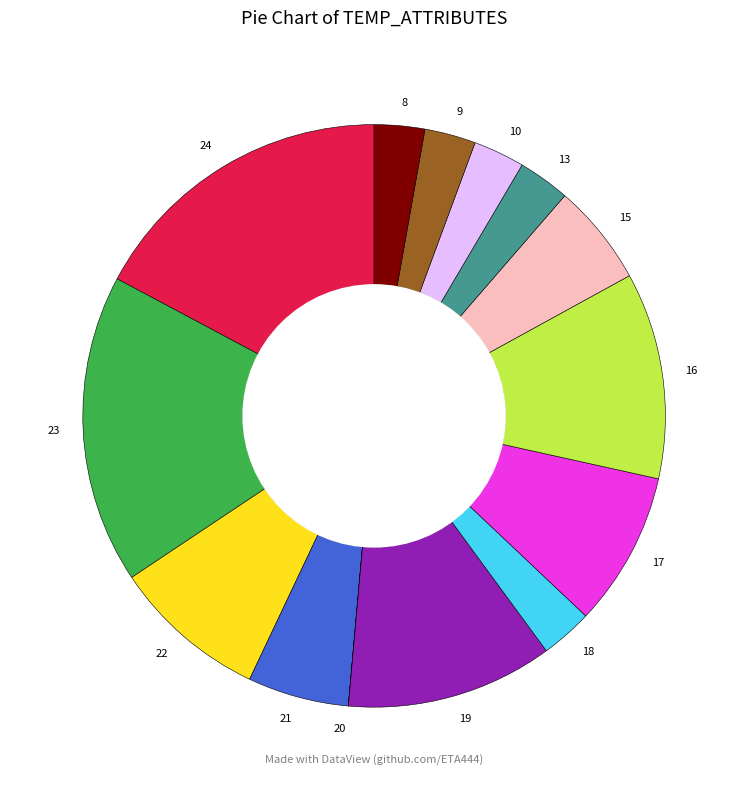

Is the sum of 15 and 9 greater than half?

No